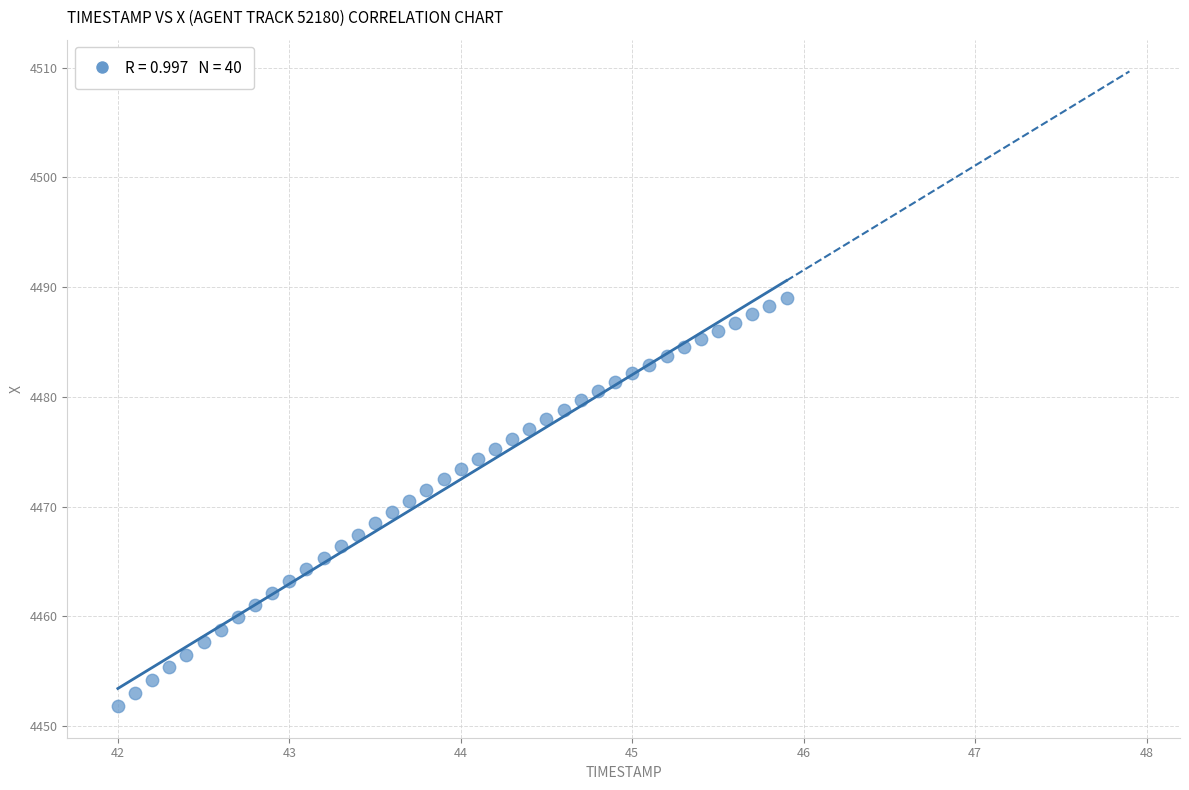

What is the range of Y values (max minus min)?

37.2